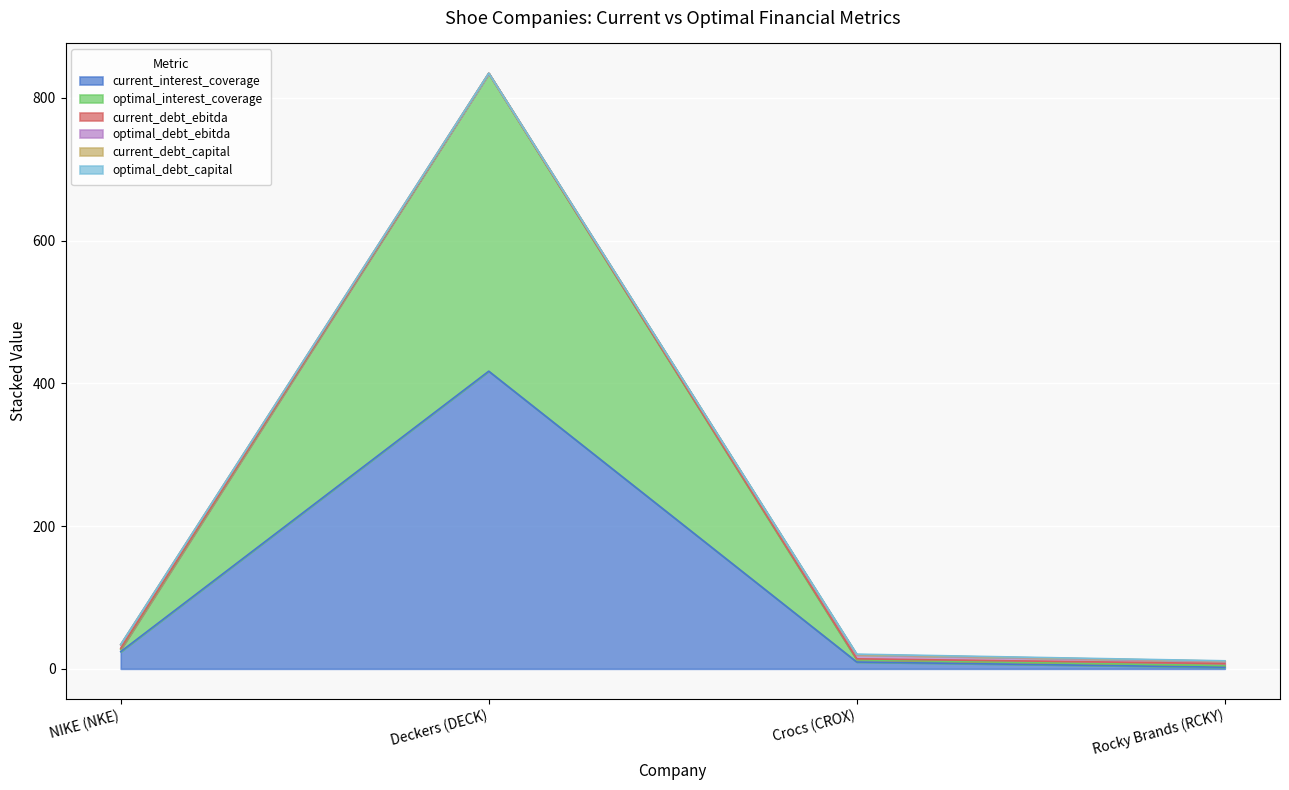

Reading left to right, list all the values displayed in this chart.

current_interest_coverage: NIKE (NKE)=24.1	Deckers (DECK)=417.1	Crocs (CROX)=9.6	Rocky Brands (RCKY)=2.3
optimal_interest_coverage: NIKE (NKE)=3.0	Deckers (DECK)=417.1	Crocs (CROX)=3.0	Rocky Brands (RCKY)=2.3
current_debt_ebitda: NIKE (NKE)=1.6	Deckers (DECK)=0.2	Crocs (CROX)=1.4	Rocky Brands (RCKY)=2.9
optimal_debt_ebitda: NIKE (NKE)=5.1	Deckers (DECK)=0.2	Crocs (CROX)=5.5	Rocky Brands (RCKY)=2.9
current_debt_capital: NIKE (NKE)=0.1	Deckers (DECK)=0.0	Crocs (CROX)=0.2	Rocky Brands (RCKY)=0.5
optimal_debt_capital: NIKE (NKE)=0.3	Deckers (DECK)=0.0	Crocs (CROX)=0.8	Rocky Brands (RCKY)=0.5